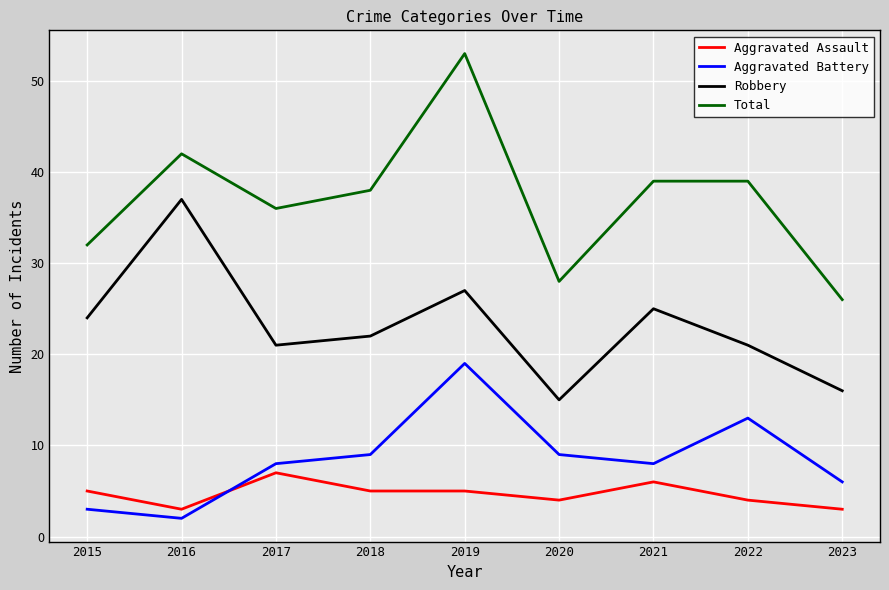

List the series in order of their peak value, highest first.

Total, Robbery, Aggravated Battery, Aggravated Assault